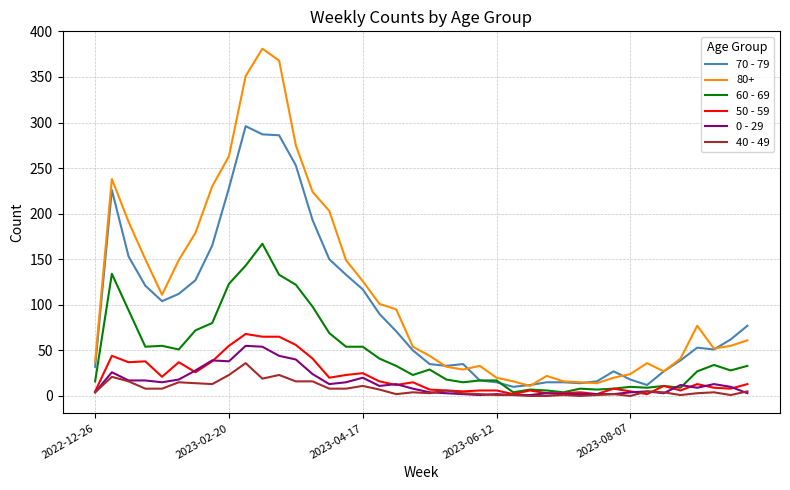

What is the greatest value displayed?

381